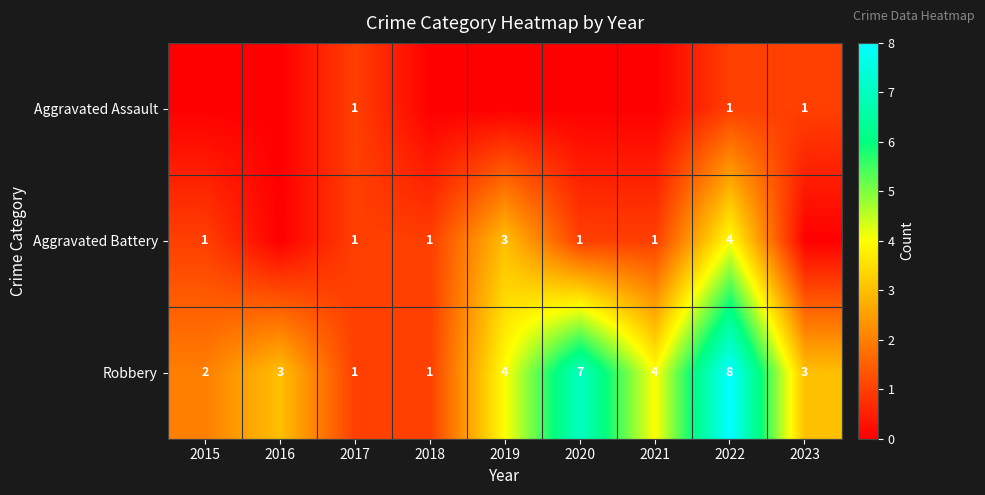

Is it true that Aggravated Assault equals 1 at 2017?

True